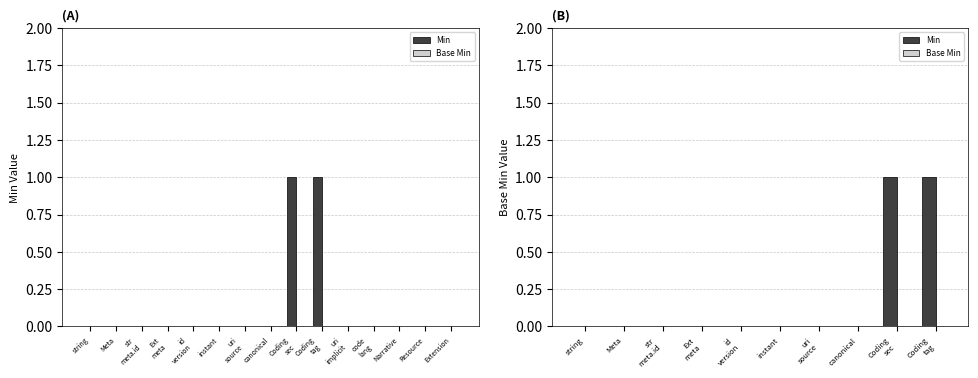

Is the value of Base Min at Ext
meta greater than the value of Min at Meta?

No